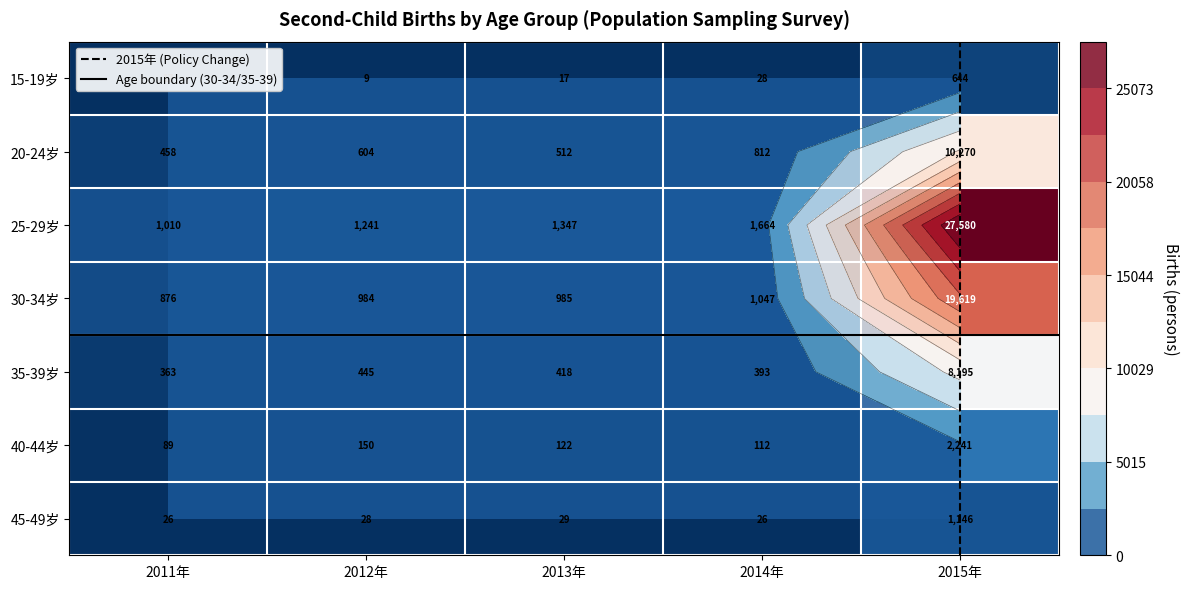

Which has a higher value, 2012年 or 2011年?

2011年